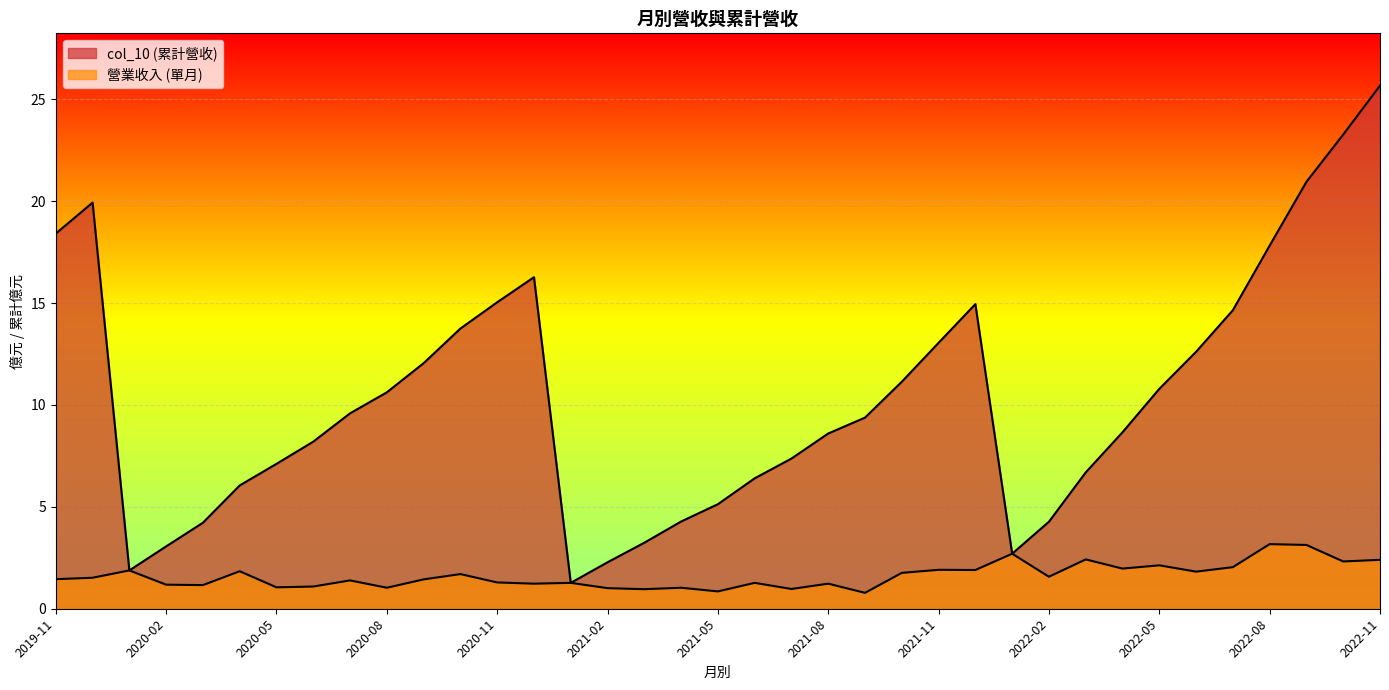

What is the total value across all series at 2020-02?

4.2